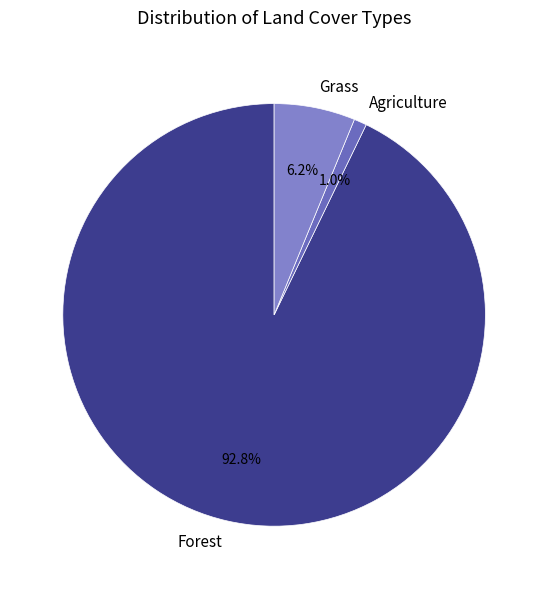

Which slice represents more than half of the pie?

Forest